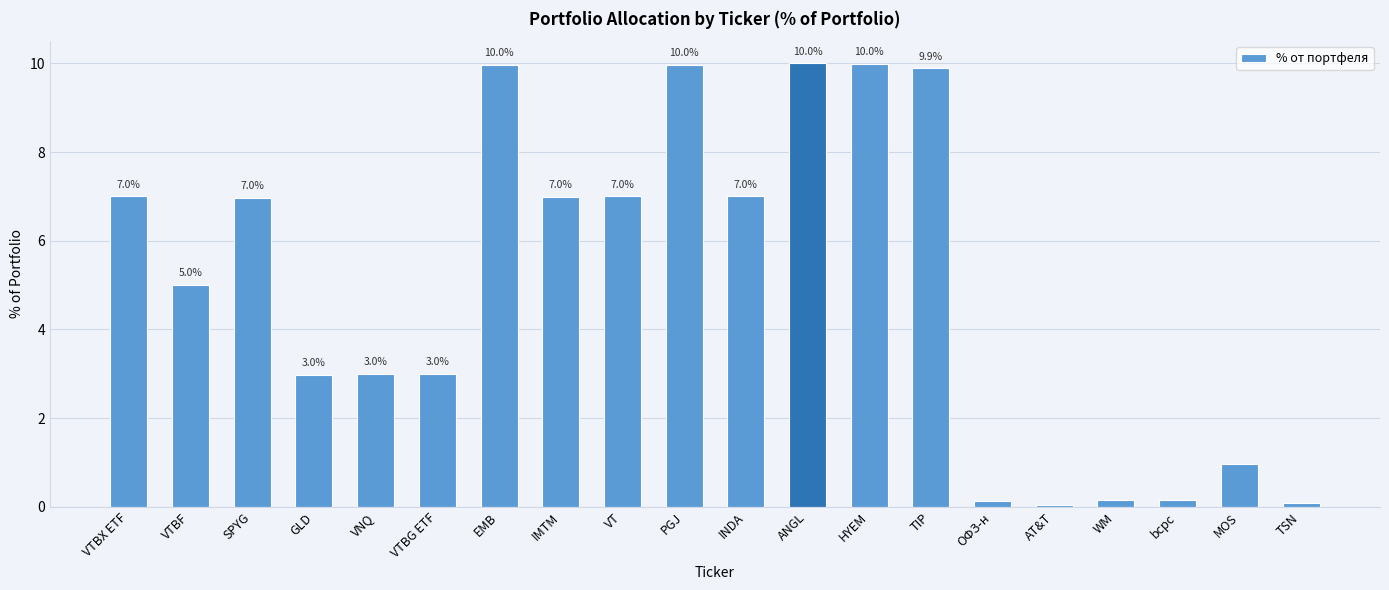

What is the change in value from VTBX ETF to WM?

-6.8